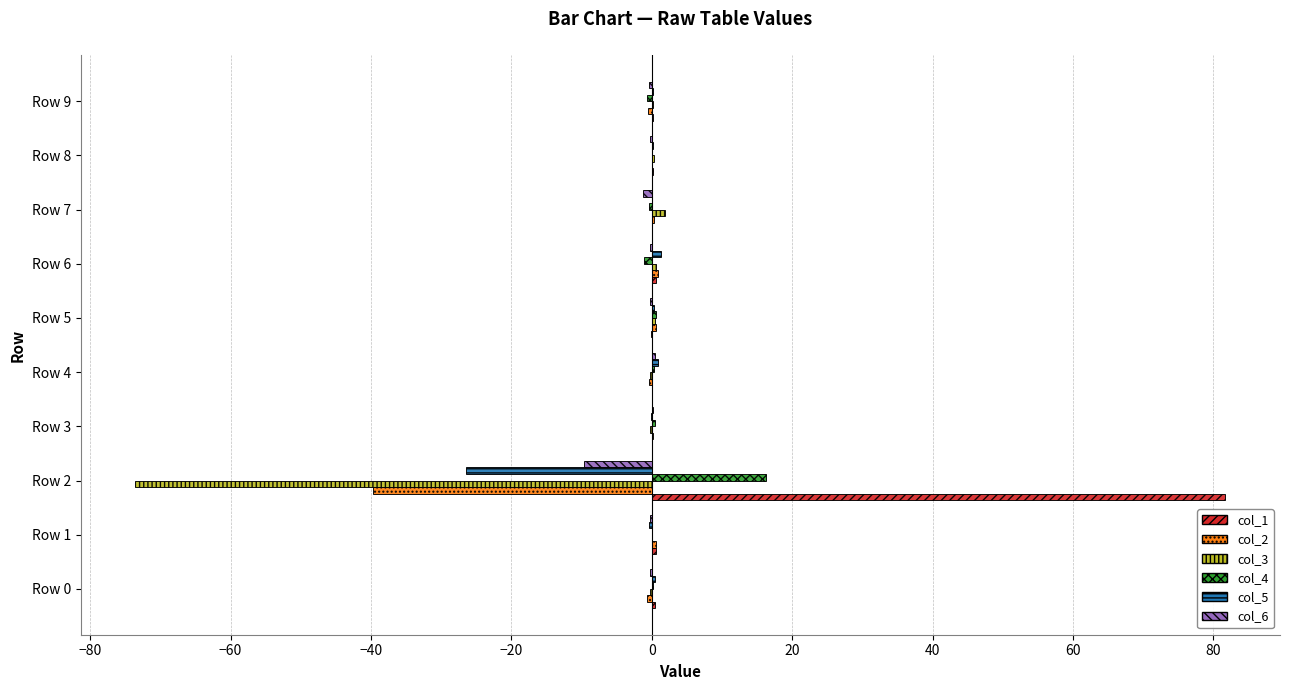

The col_3 series shows 1.9 at Row 7. True or false?

True